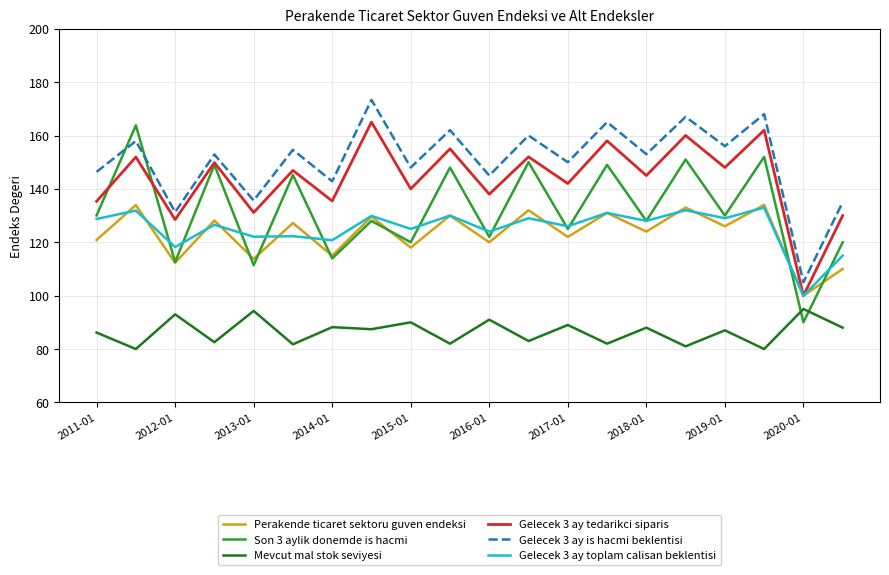

What is the minimum value shown in the chart?

80.0